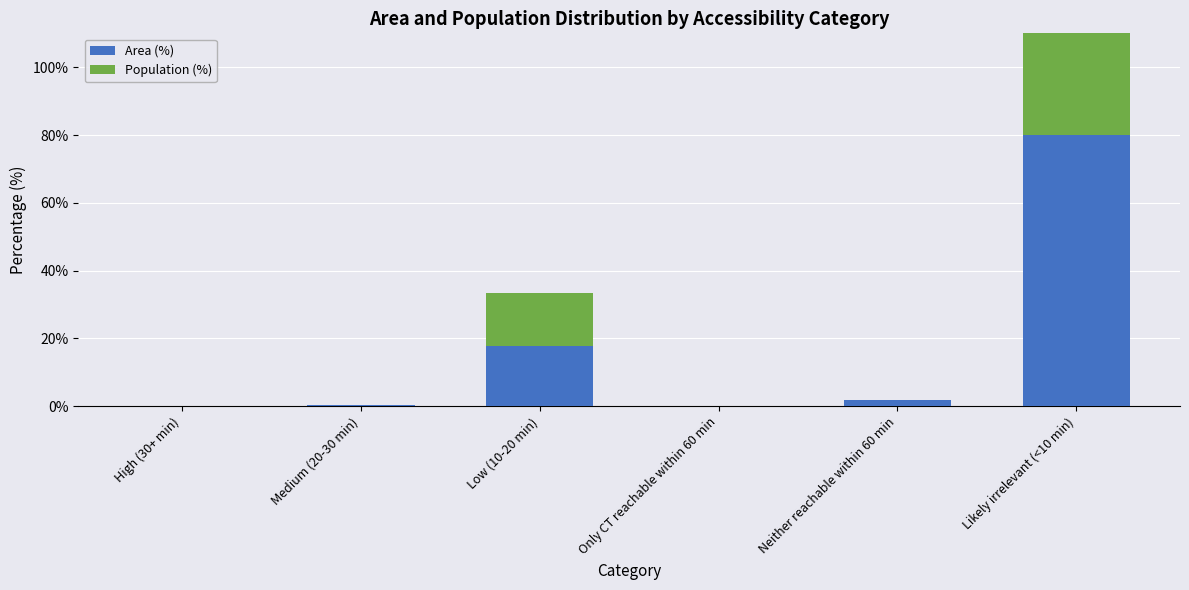

Reading right to left, transcribe all the data shown in this chart.

Area (%): Likely irrelevant (<10 min)=80.0	Neither reachable within 60 min=1.9	Only CT reachable within 60 min=0.0	Low (10-20 min)=17.7	Medium (20-30 min)=0.3	High (30+ min)=0.1
Population (%): Likely irrelevant (<10 min)=84.2	Neither reachable within 60 min=0.0	Only CT reachable within 60 min=0.0	Low (10-20 min)=15.8	Medium (20-30 min)=0.0	High (30+ min)=0.0